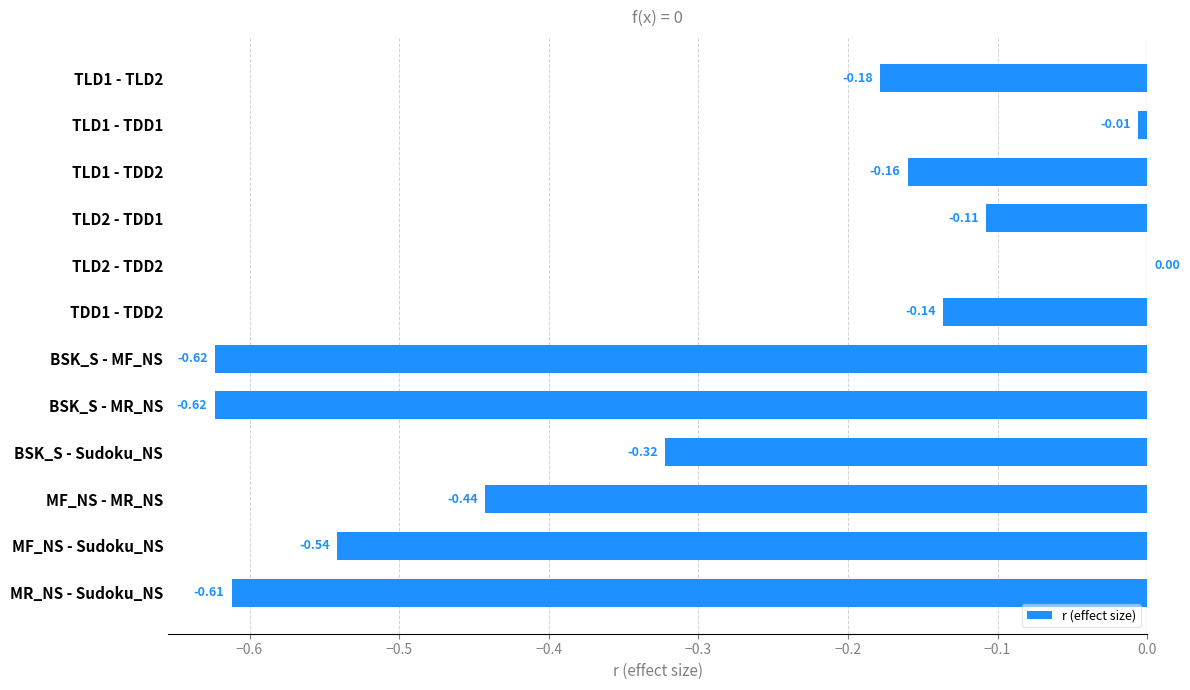

Between TDD1 - TDD2 and TLD2 - TDD1, which is larger?

TLD2 - TDD1